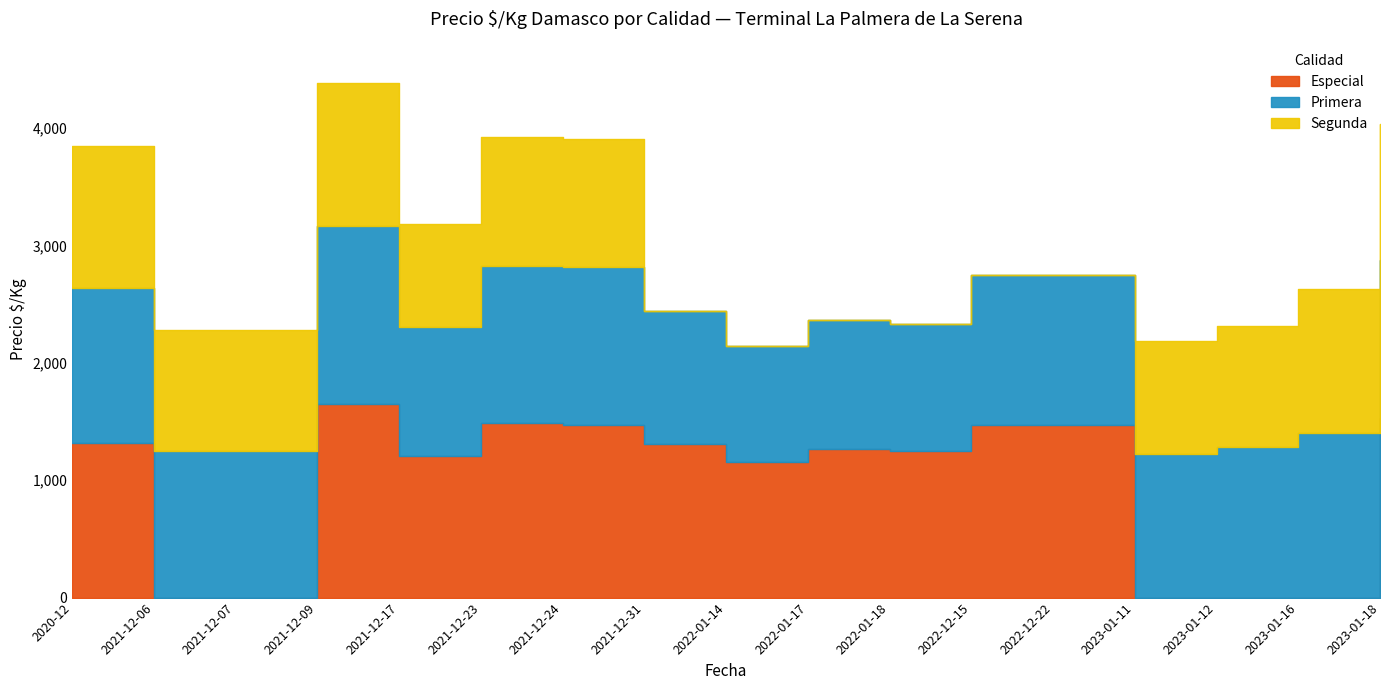

What is the difference between the second highest and second lowest values in the Segunda series?

1217